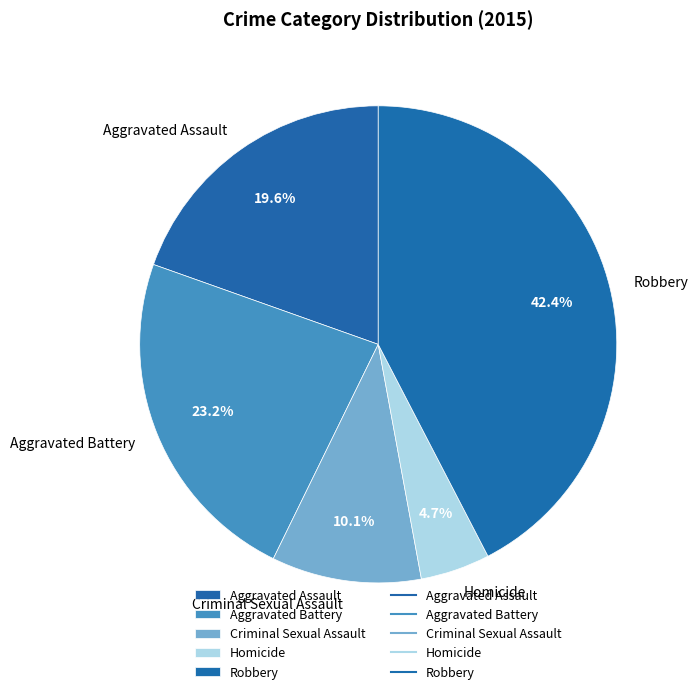

What is the ratio of the value at Homicide to the value at Aggravated Assault?

0.2